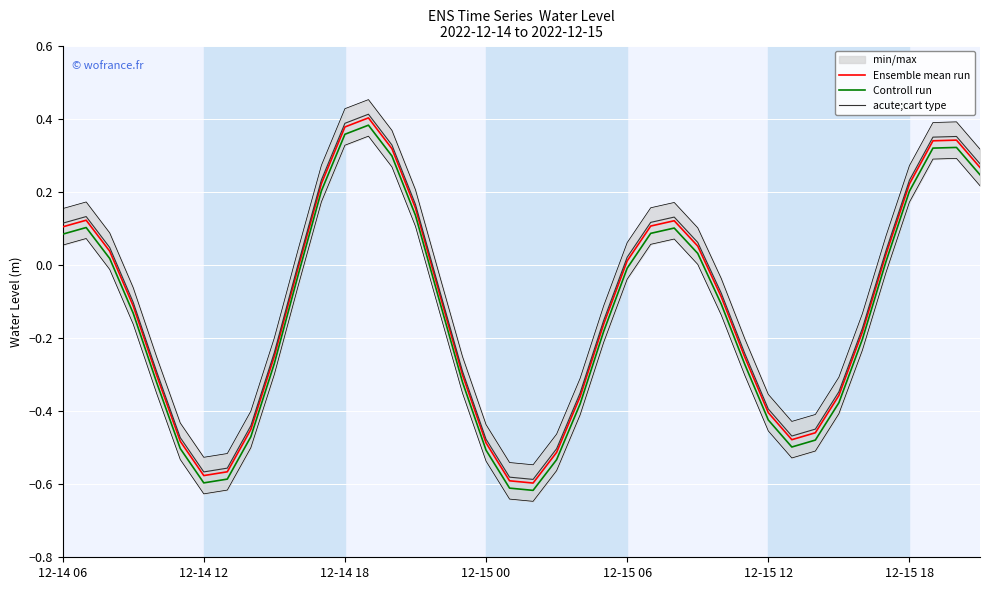

True or false: Controll run and Ensemble mean run cross at least once.

False